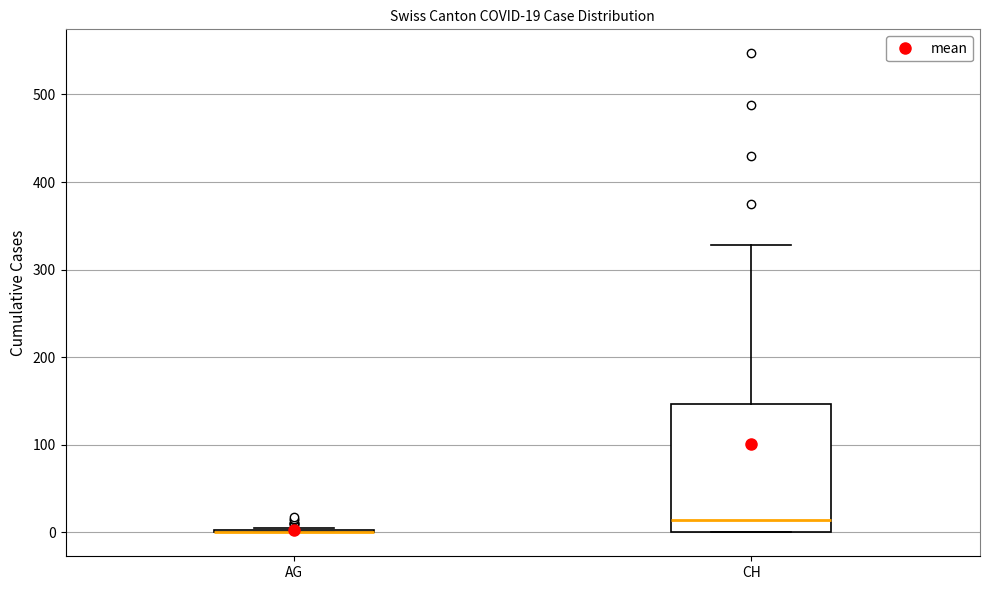

Comparing the boxes themselves (not the whiskers), which one is the tallest?

CH